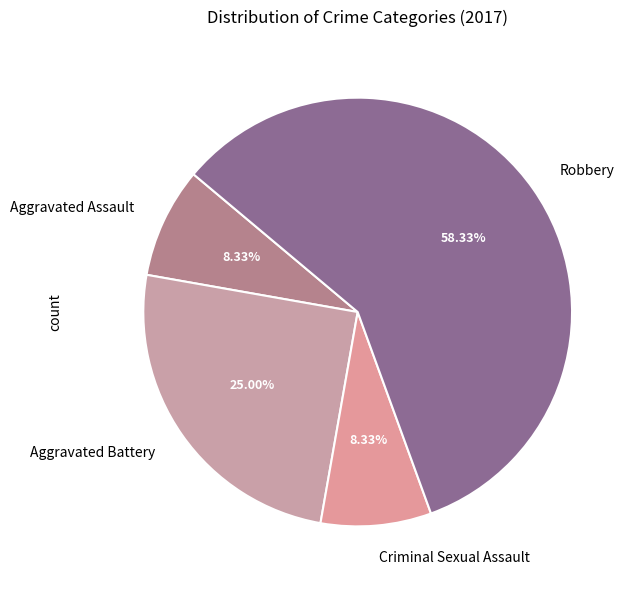

To the nearest percent, what portion does Aggravated Assault represent?

8%